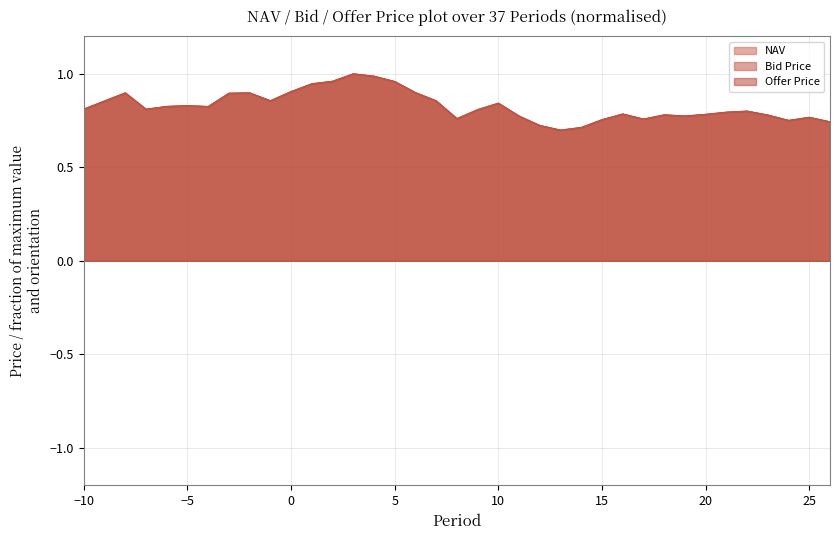

Does the chart display data point markers on the line(s)?

No